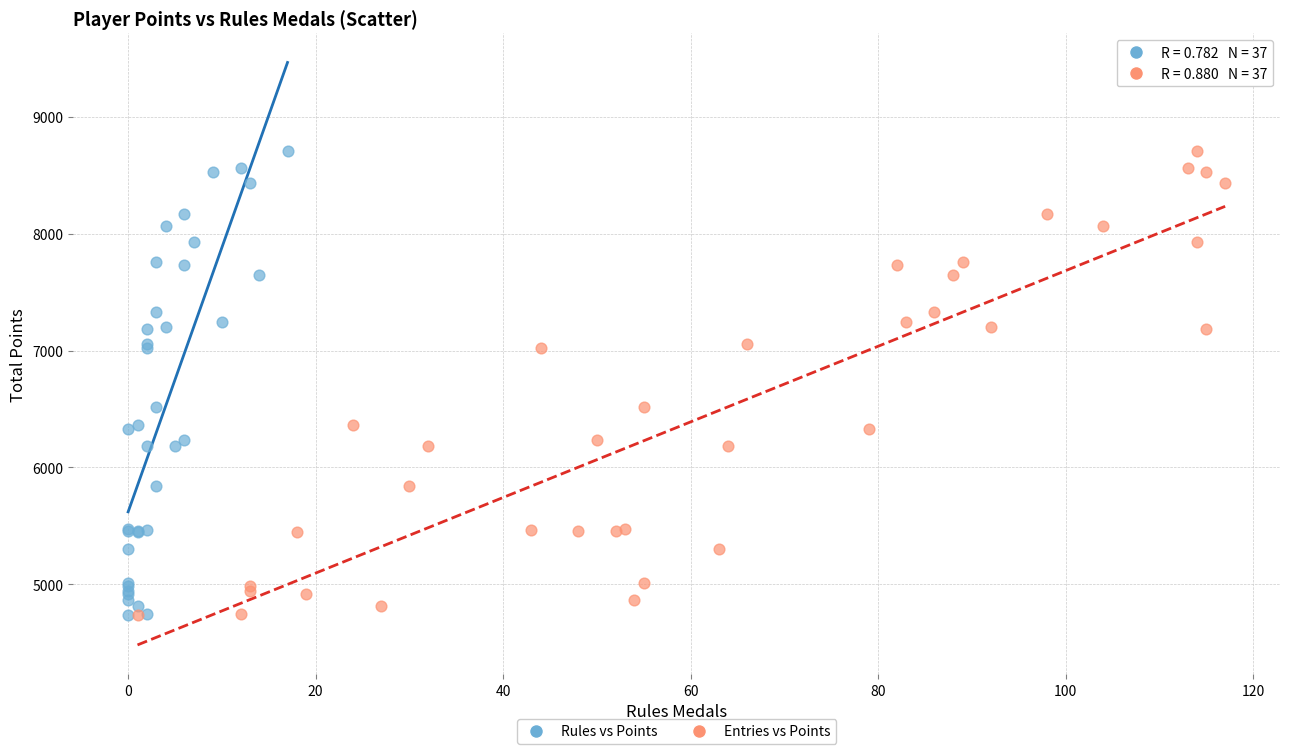

What are all the series names shown in the legend?

Rules vs Points, Entries vs Points